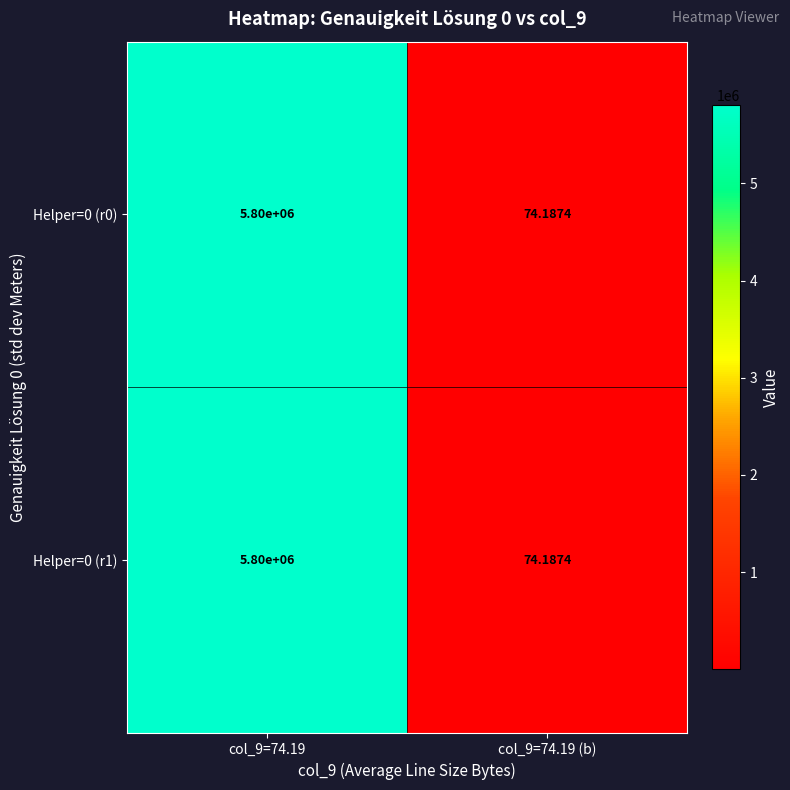

Is the value of Helper=0 (r1) at col_9=74.19 greater than the value of Helper=0 (r0) at col_9=74.19 (b)?

Yes